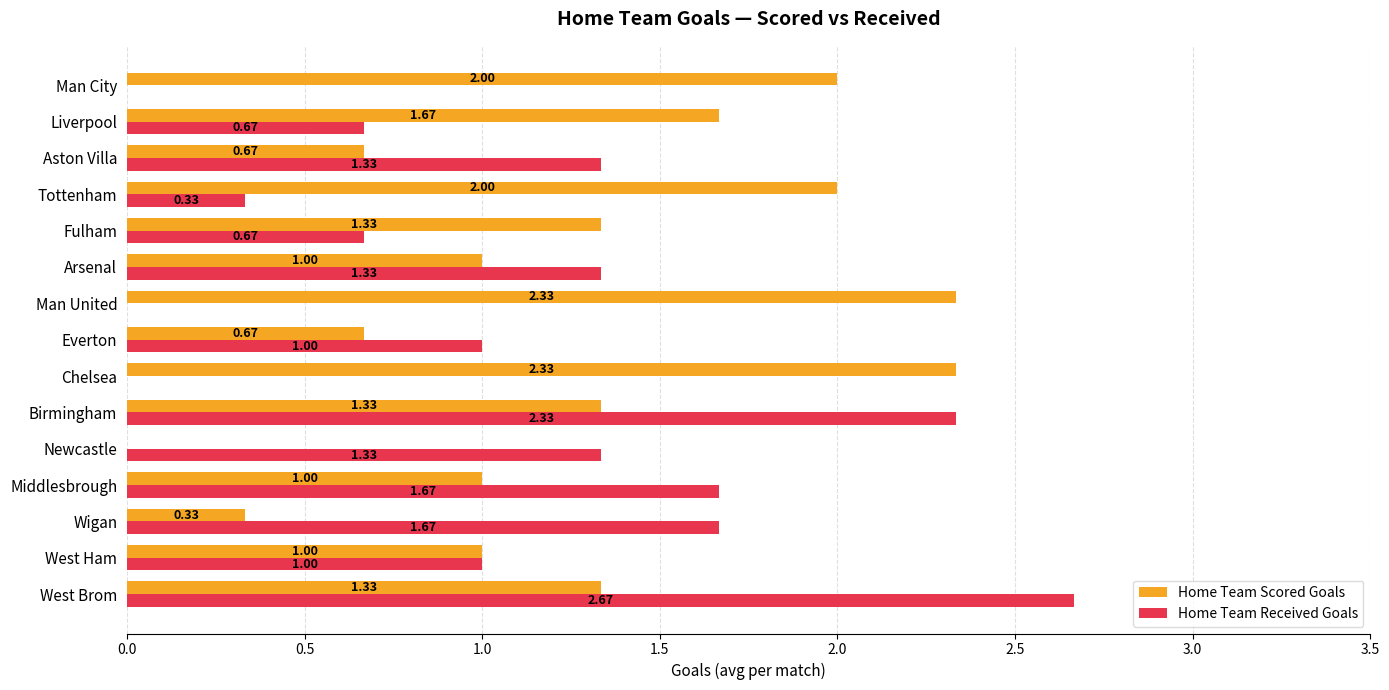

What is the sum of all Home Team Received Goals values?

16.0